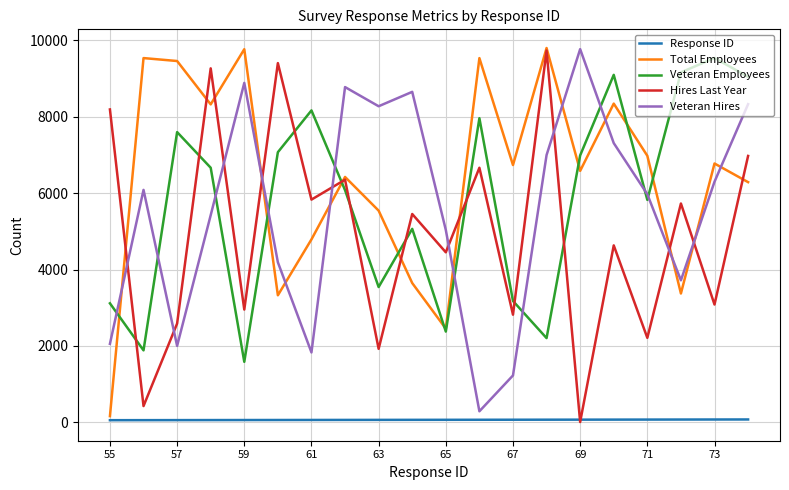

Does the chart have visible grid lines?

Yes